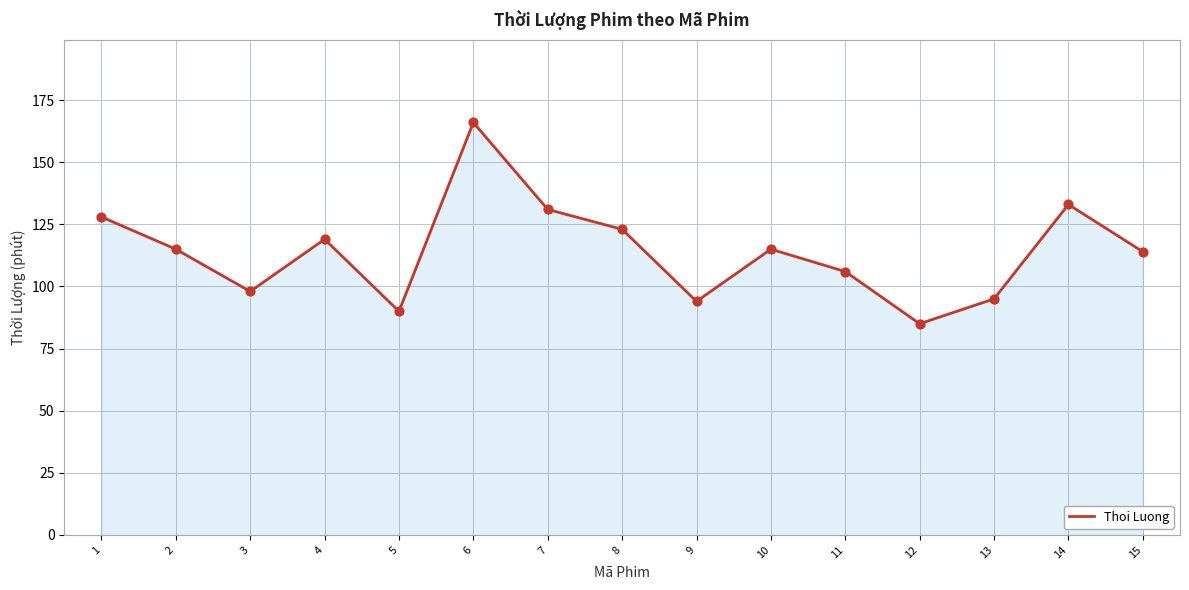

Which has a higher value, 14 or 12?

14